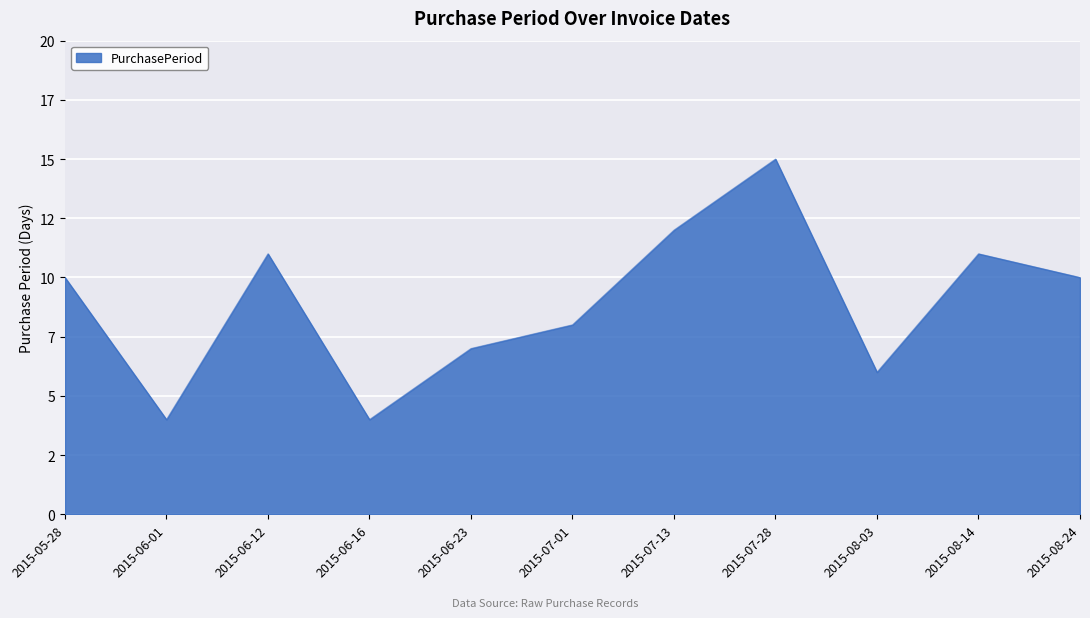

What position from the right is 2015-08-24?

1